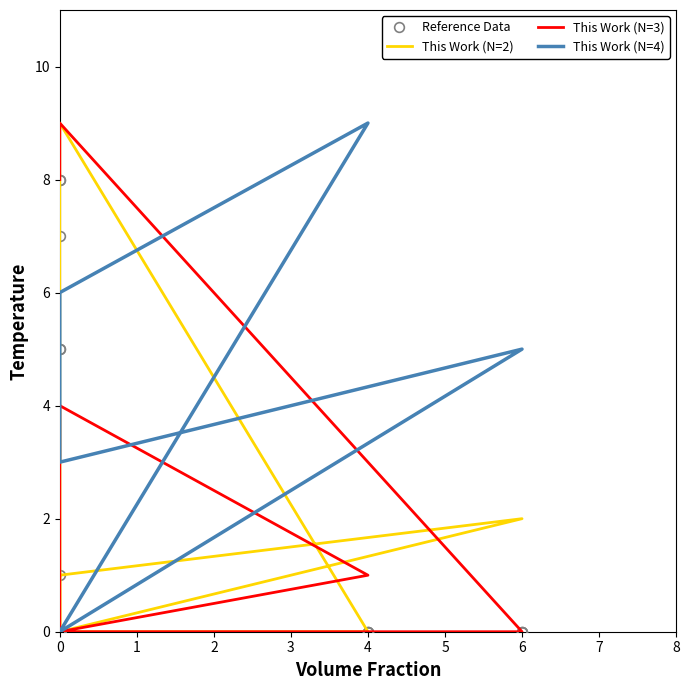

Which series has the largest total across all categories?

This Work (N=4)